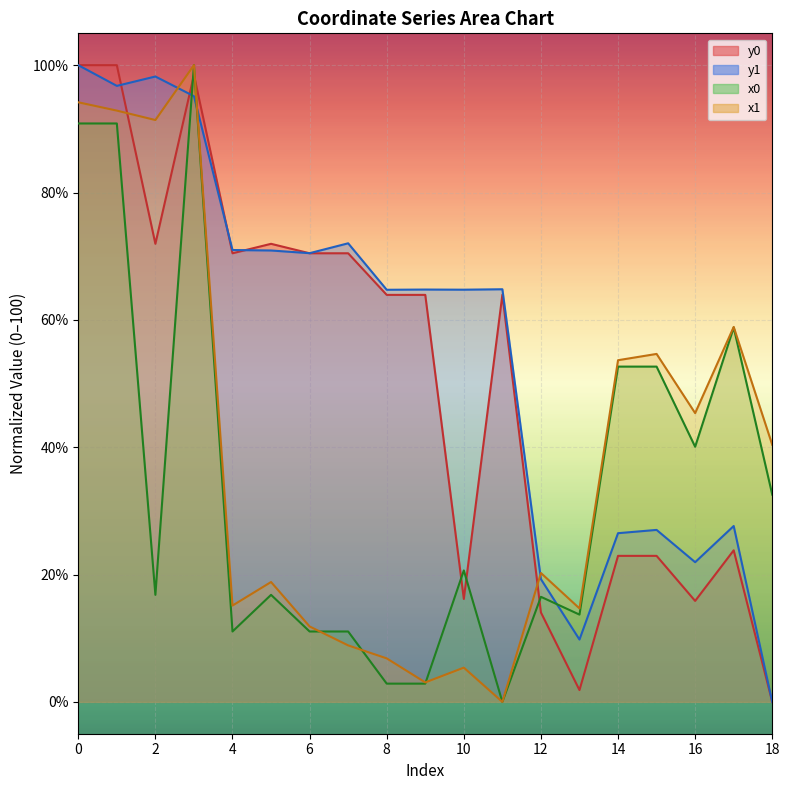

Which has a higher value, 12 or 7?

12